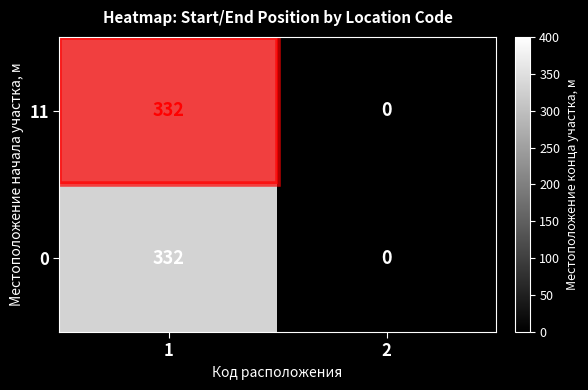

Is the value of 11 at 2 greater than the value of 0 at 1?

No